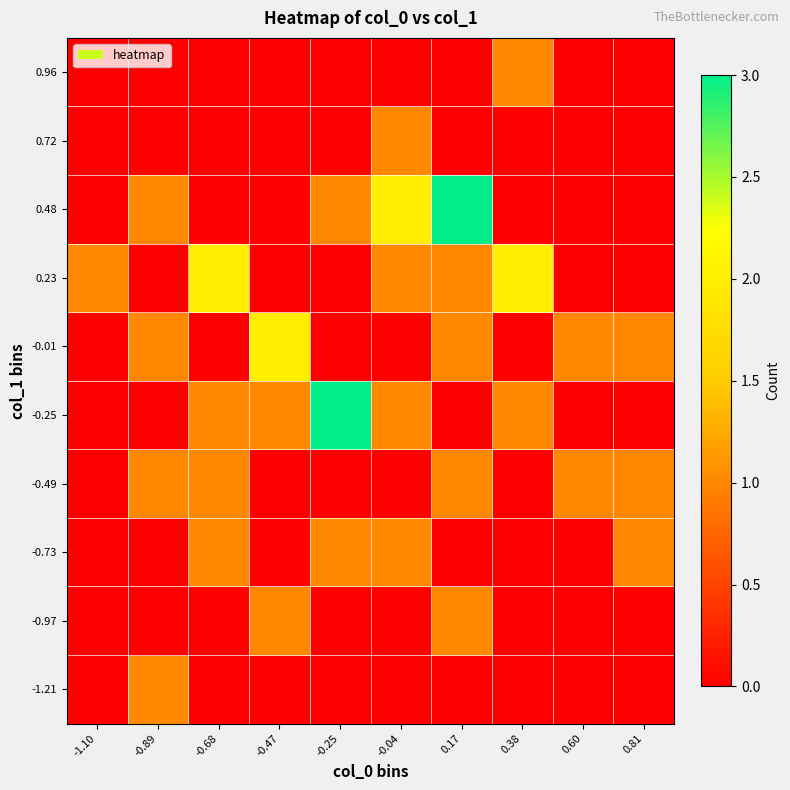

What is the total value across all series at 0.17?

7